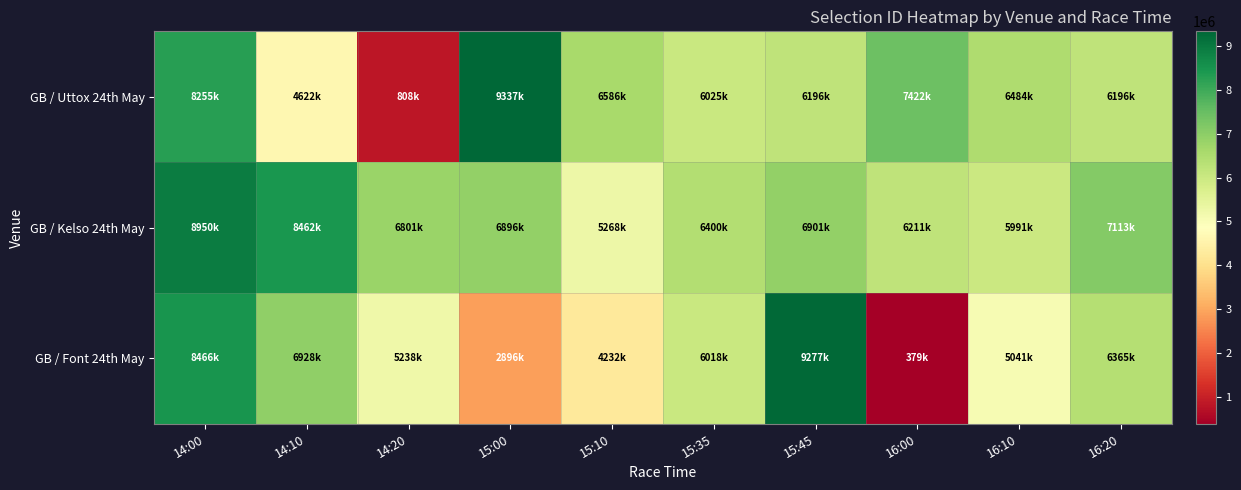

Which series has the widest spread of values?

GB / Font 24th May